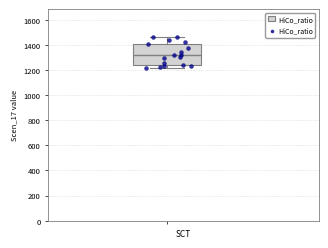

Read this box plot against the y-axis: the position of the median line, the range covered by the box, and the ends of both whiskers. The values are not printed on the chart, so give them approximately, as read against the axis.

median 1320, box 1240 to 1400, whiskers 1220 to 1460